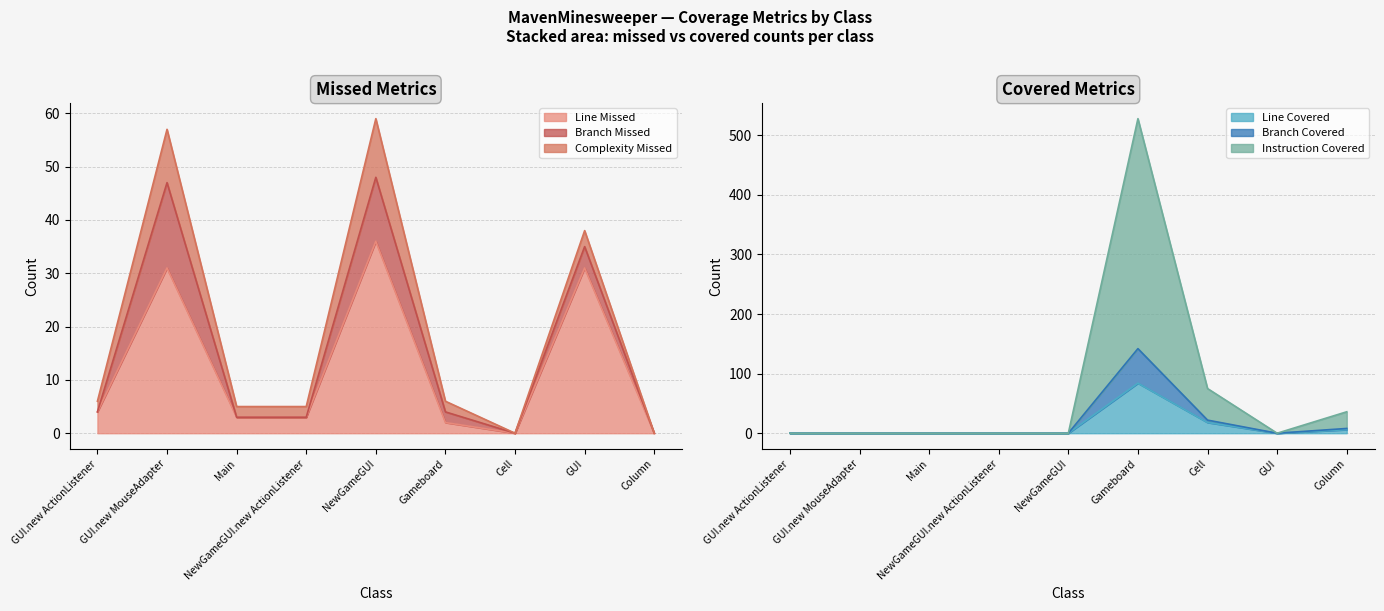

What is the difference between the second highest and minimum values in the INSTRUCTION_COVERED series?

22